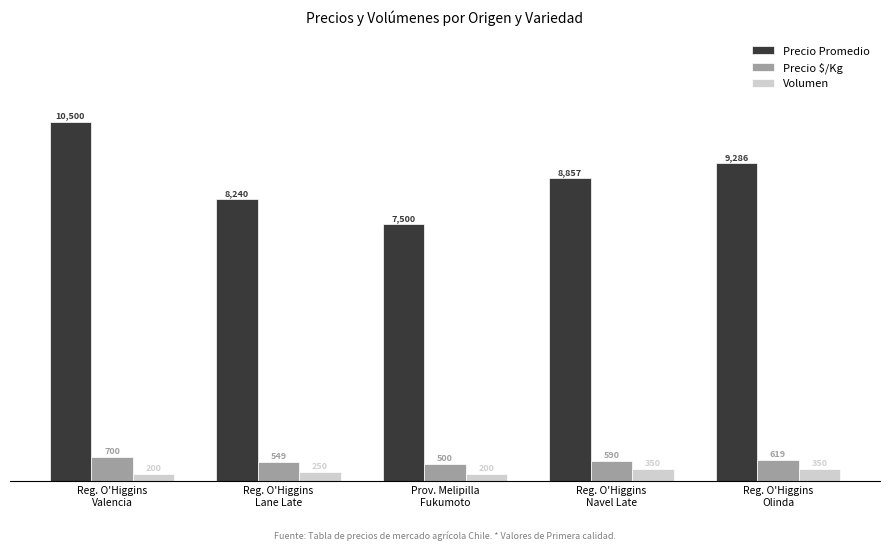

What is the spread (max minus min) of values at Reg. O'Higgins
Valencia?

10300